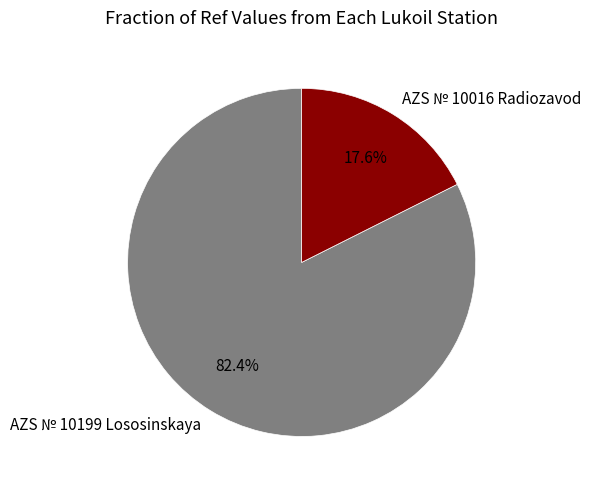

Rank the categories by value from lowest to highest.

AZS № 10016 Radiozavod, AZS № 10199 Lososinskaya